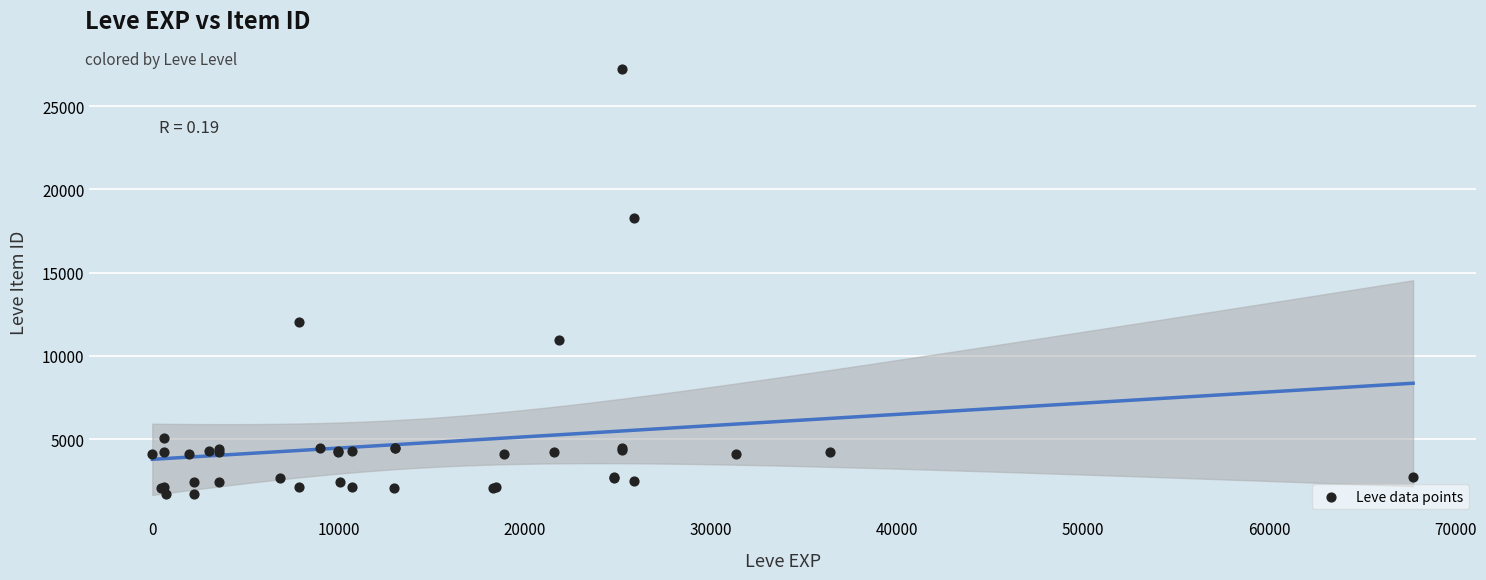

What Y value in the scatter plot is closest to 14448?

12018